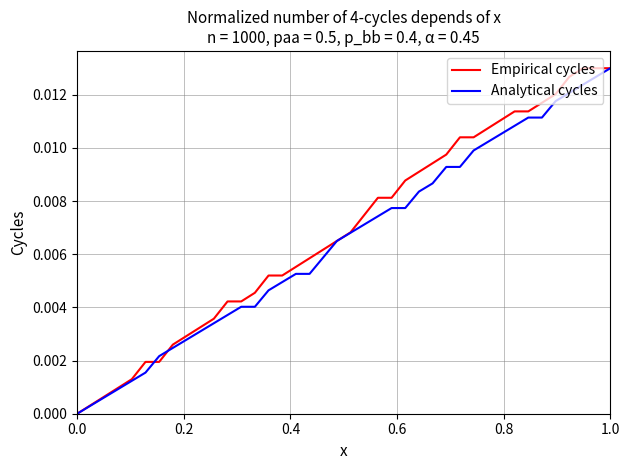

Does the chart display data point markers on the line(s)?

No